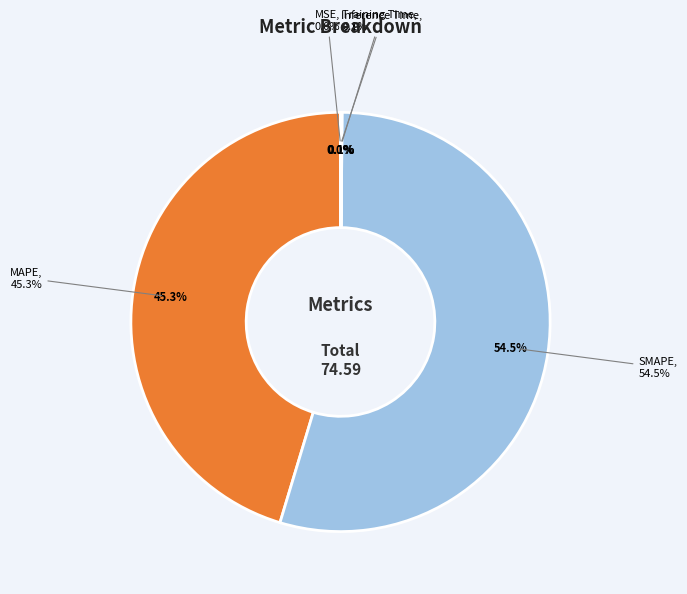

The Inference Time slice represents 1% of the pie. True or false?

False